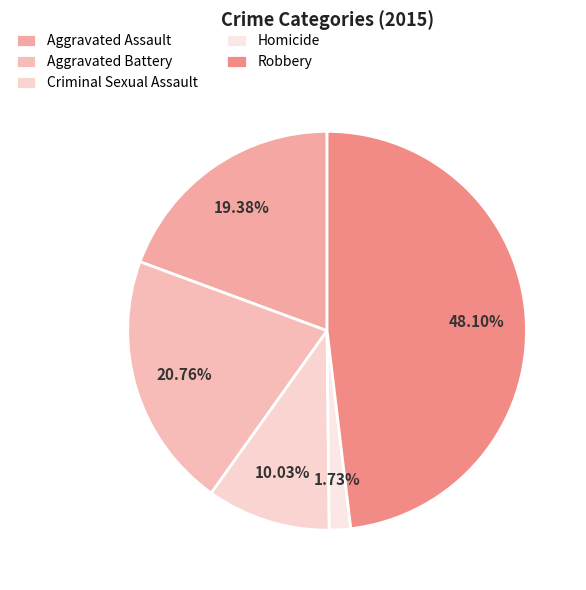

Does any single category account for the majority?

No